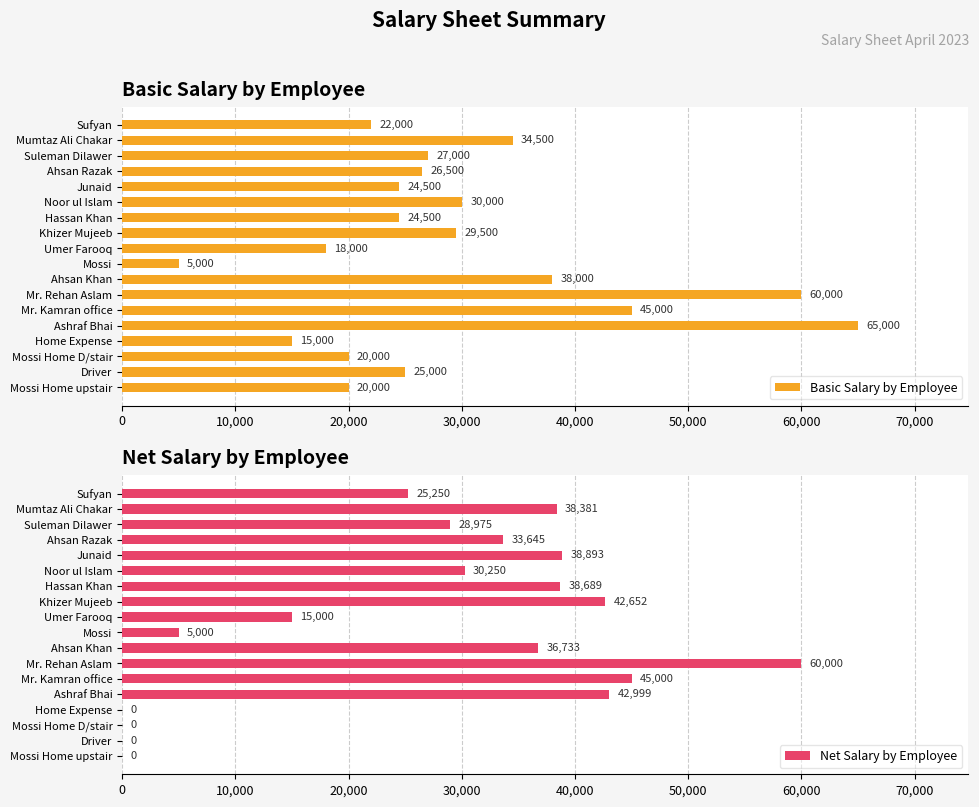

Is it true that Net Salary by Employee equals 60000.0 at Mr. Rehan Aslam?

True